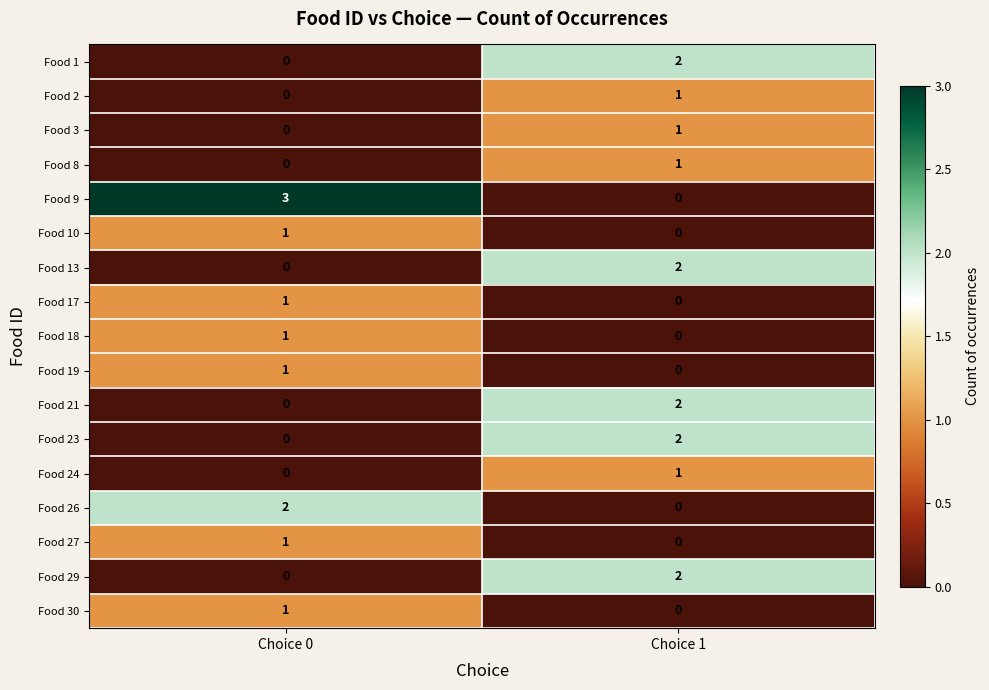

Rank the categories by Food 10 value from lowest to highest.

Choice 1, Choice 0